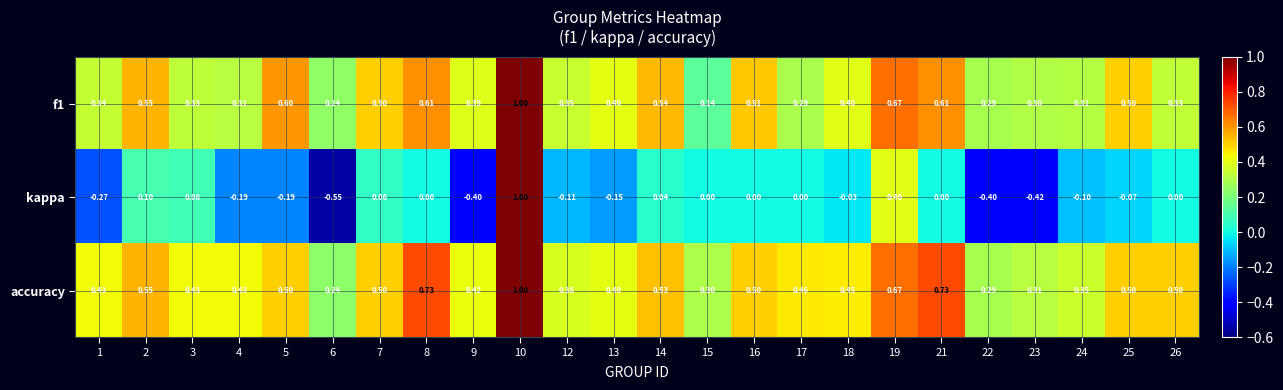

Is the value of f1 at 13 greater than the value of accuracy at 14?

No